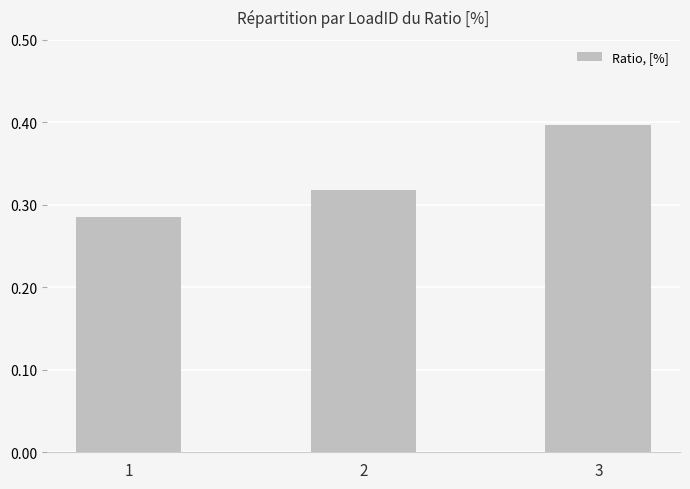

At which category does the chart reach its minimum across all series?

1